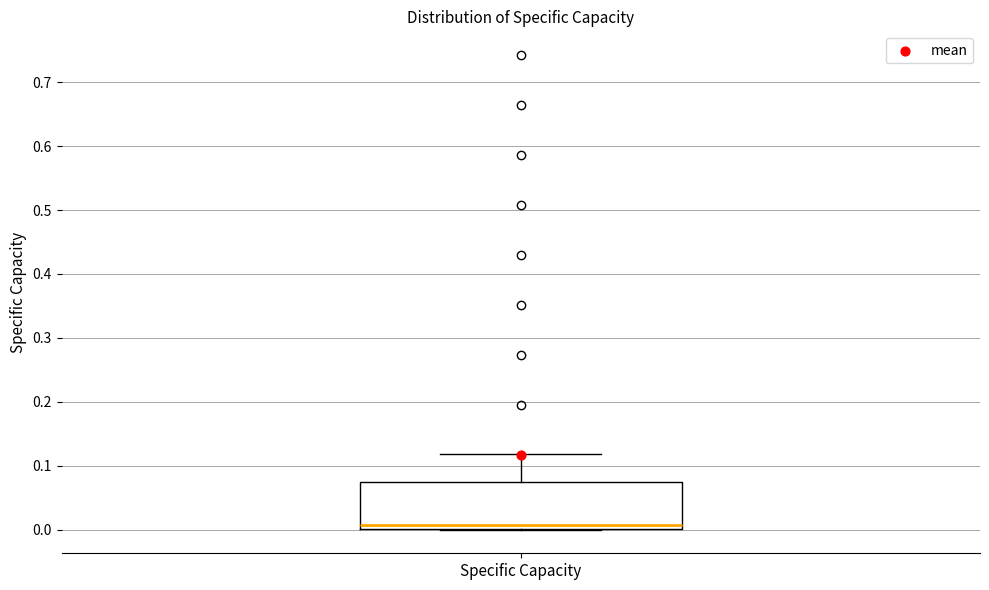

Where does the upper whisker of the box for Specific Capacity end on the y-axis? The values are not printed on the chart, so give them approximately, as read against the axis.

0.12